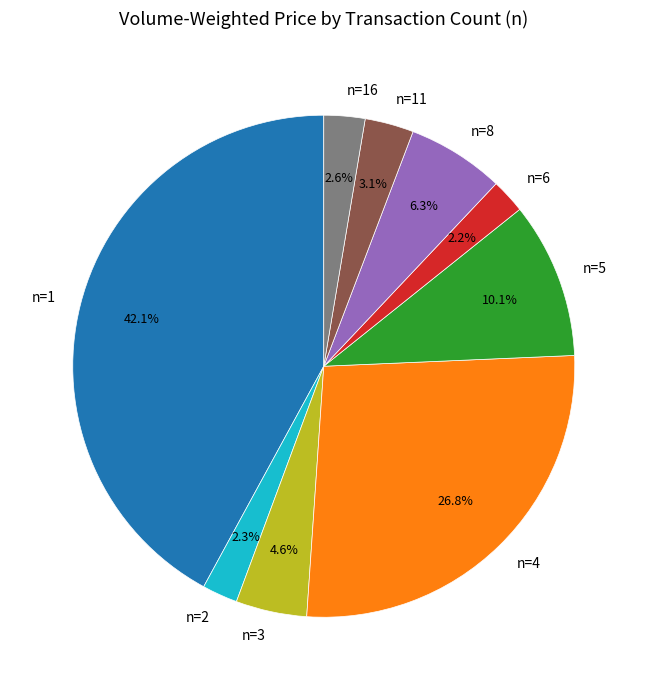

How many slices are in this pie chart?

9